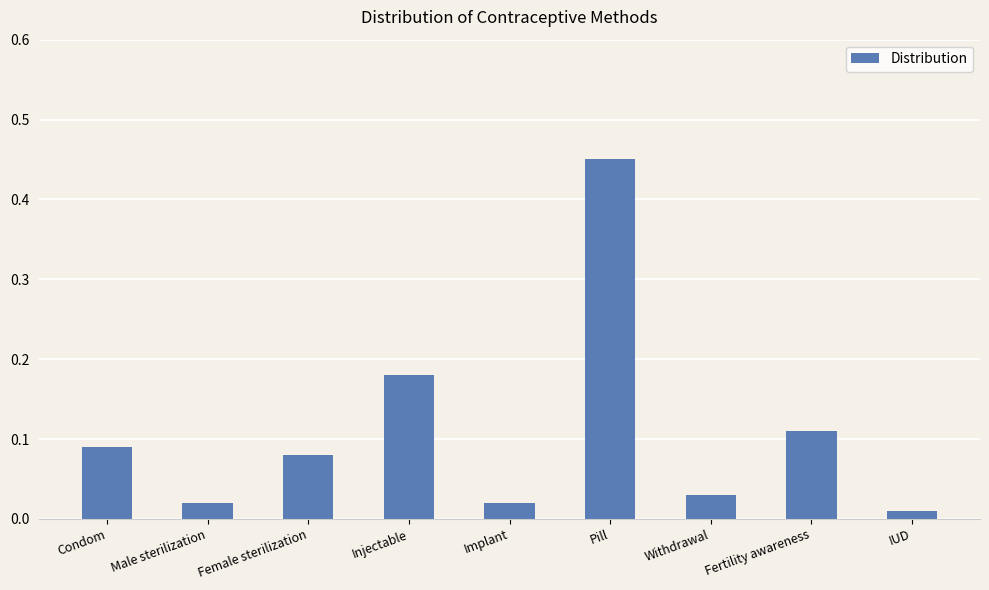

Does the chart contain any negative values?

No